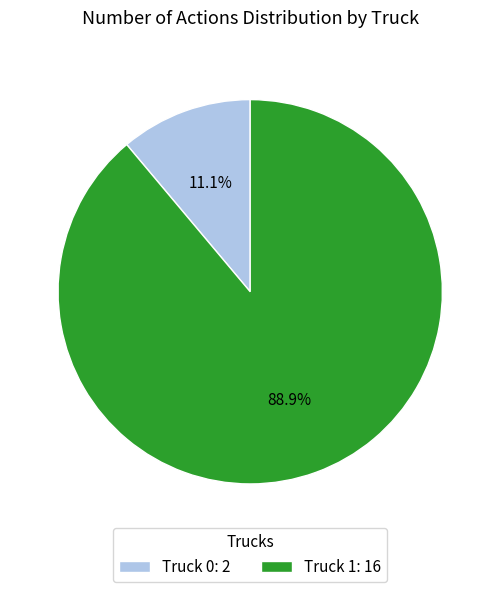

To the nearest percent, what portion does Truck 1 represent?

89%